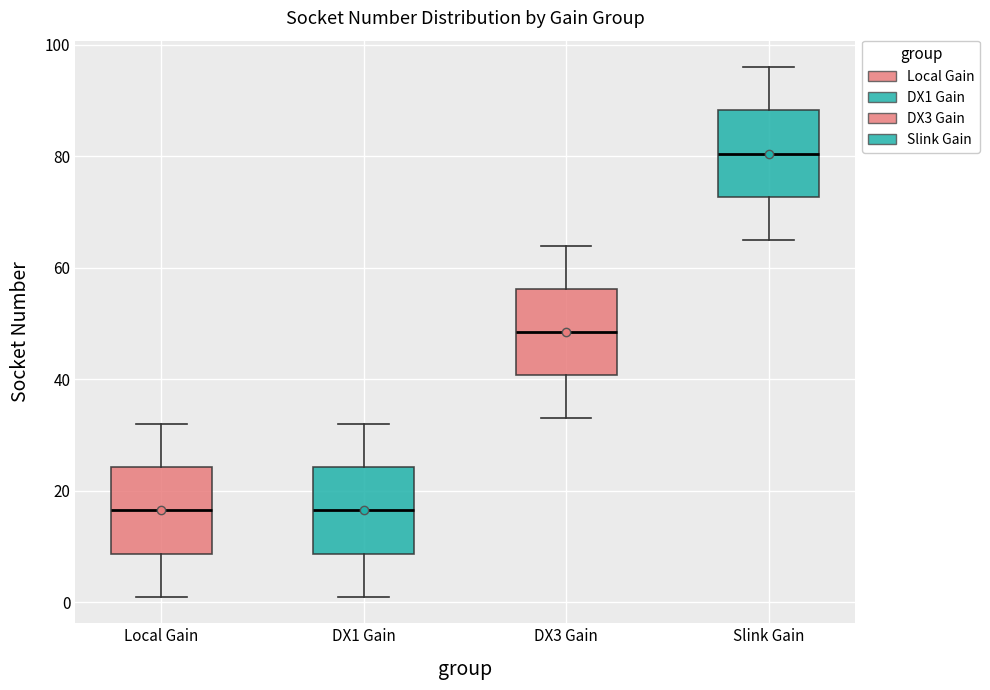

Reading left to right, transcribe this box plot: for each box, give where its median line is, the range the box spans, and where its two whiskers end, as read against the y-axis. The values are not printed on the chart, so give them approximately, as read against the axis.

Local Gain: median 16, box 8 to 24, whiskers 2 to 32
DX1 Gain: median 16, box 8 to 24, whiskers 2 to 32
DX3 Gain: median 48, box 40 to 56, whiskers 34 to 64
Slink Gain: median 80, box 72 to 88, whiskers 66 to 96